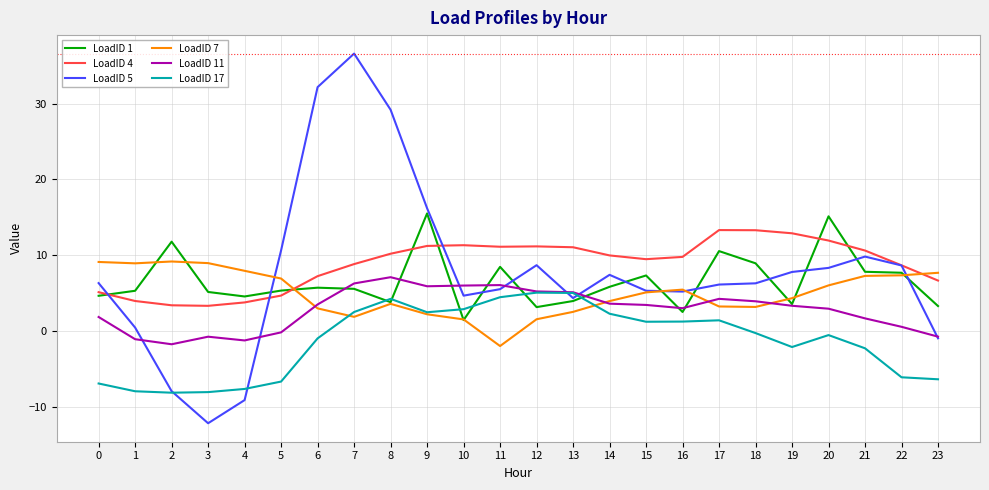

At which category does the chart reach its minimum across all series?

3